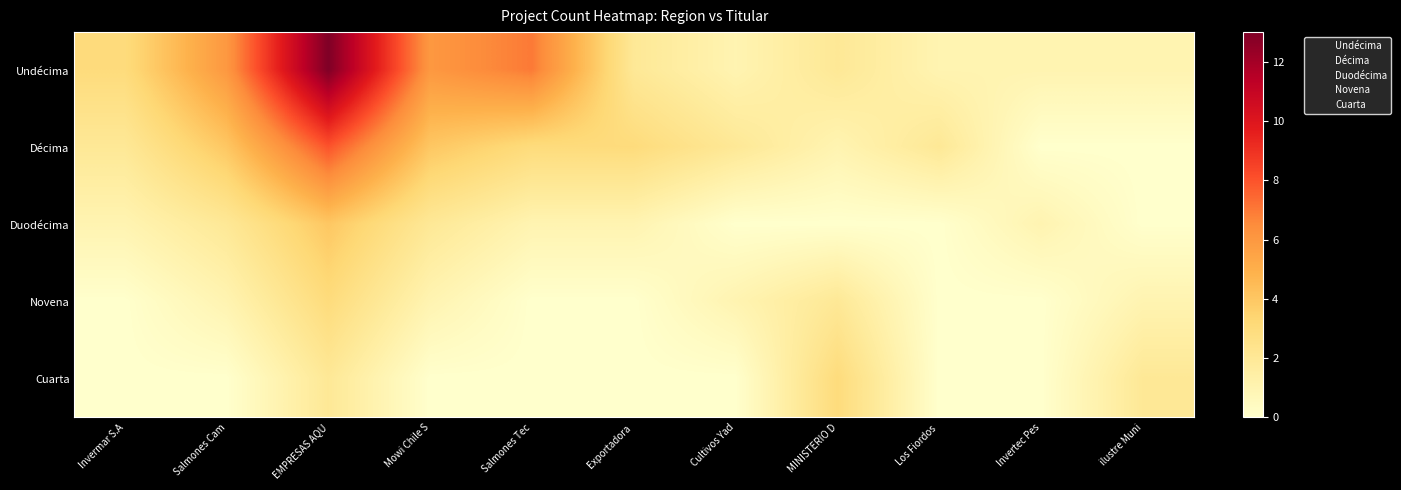

What is the total value across all series at ilustre Muni?

4